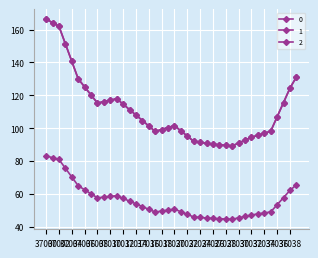

True or false: 0 and 1 cross at least once.

False